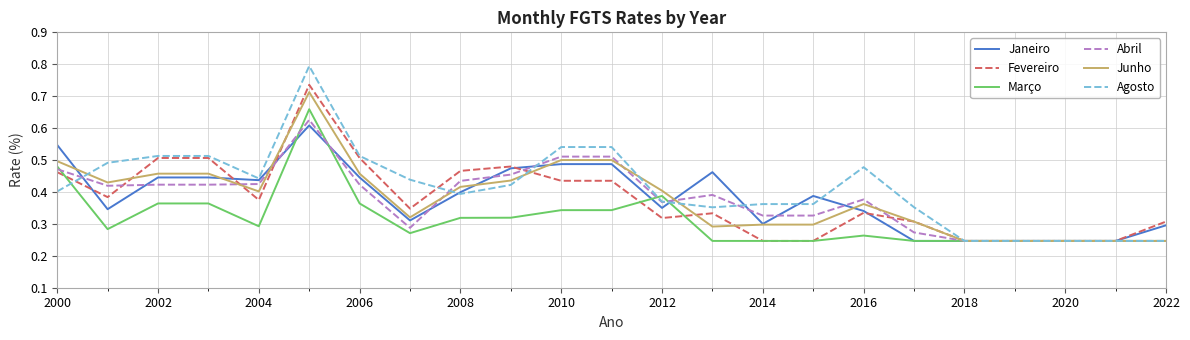

Count the number of data series in this chart.

6